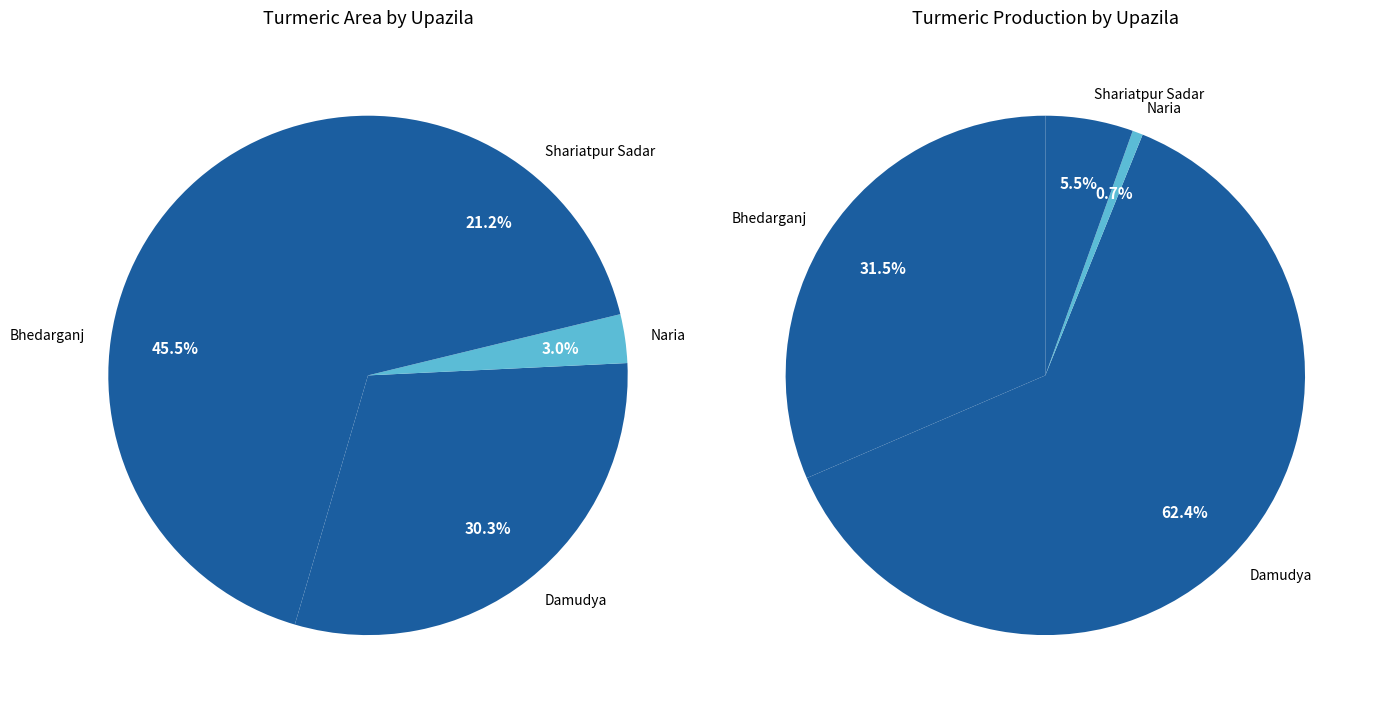

Count the number of slices in the pie.

4